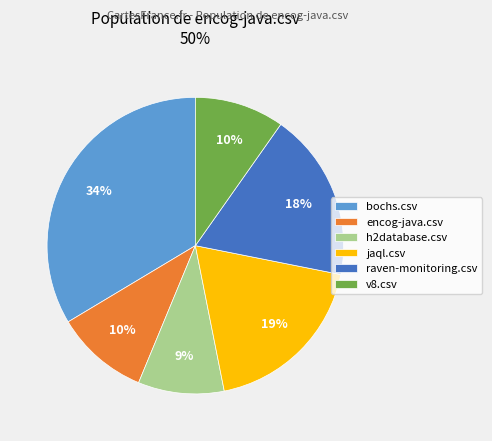

Does raven-monitoring.csv account for over 50% of the chart?

No